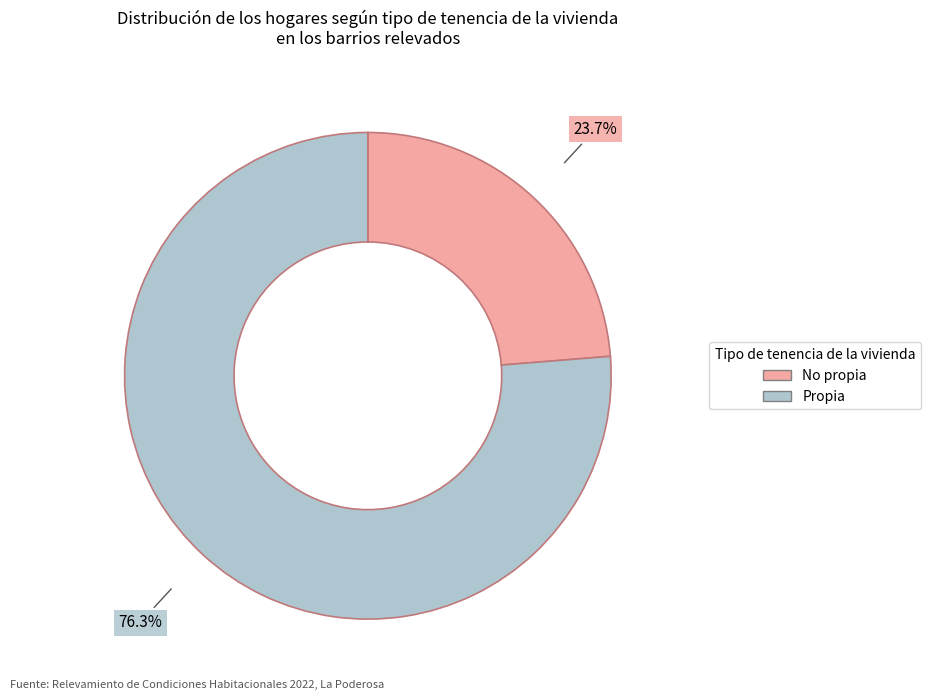

How many segments does this pie chart have?

2